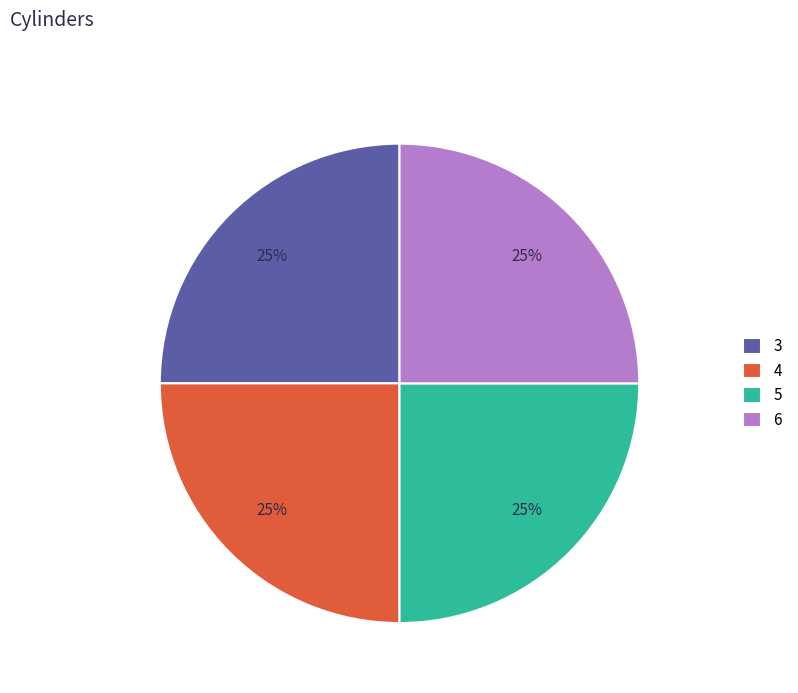

Does any single category account for the majority?

No